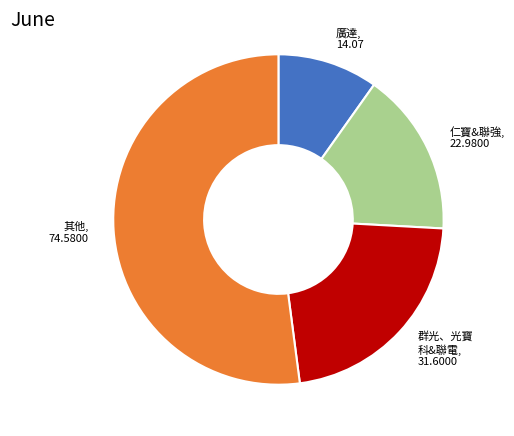

Which category has the smallest portion of the pie?

廣達, 14.07